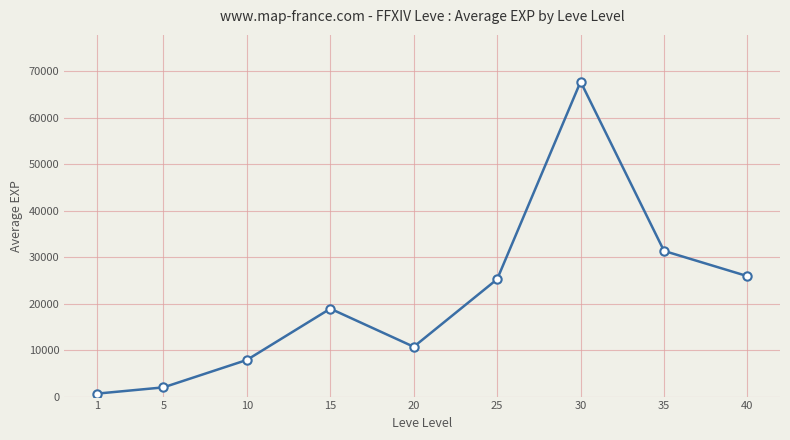

How many lines are shown in the chart?

1